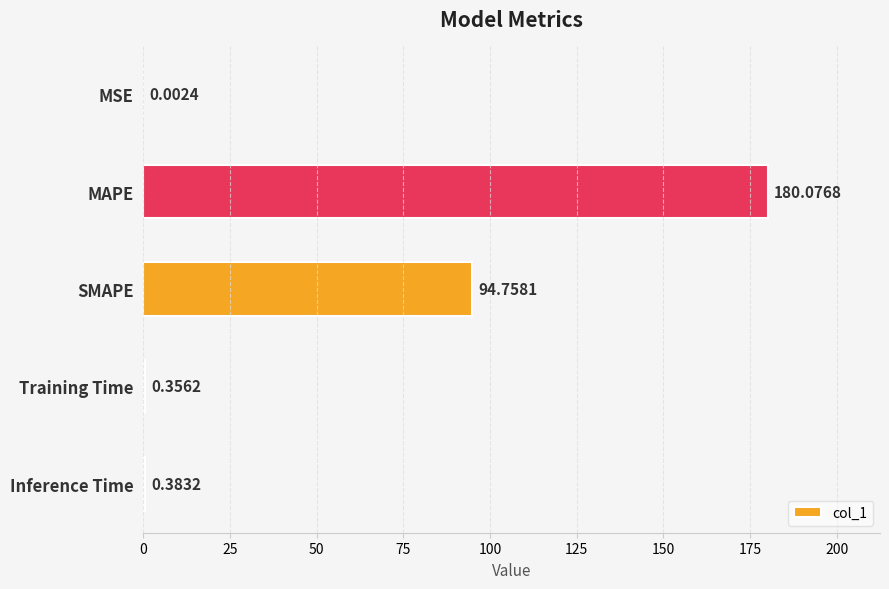

Does the chart contain stacked bars?

No